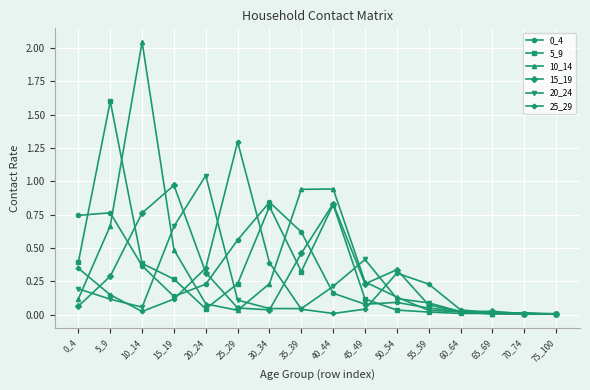

Which series has the largest range (max minus min)?

10_14